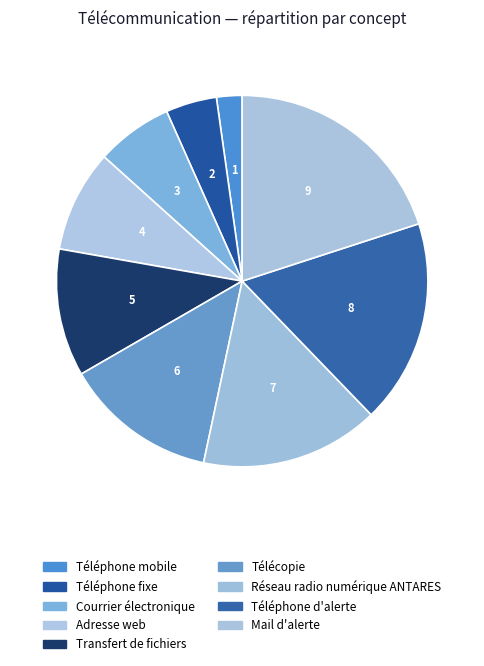

Do Téléphone mobile and Réseau radio numérique ANTARES together represent more than half of the pie?

No